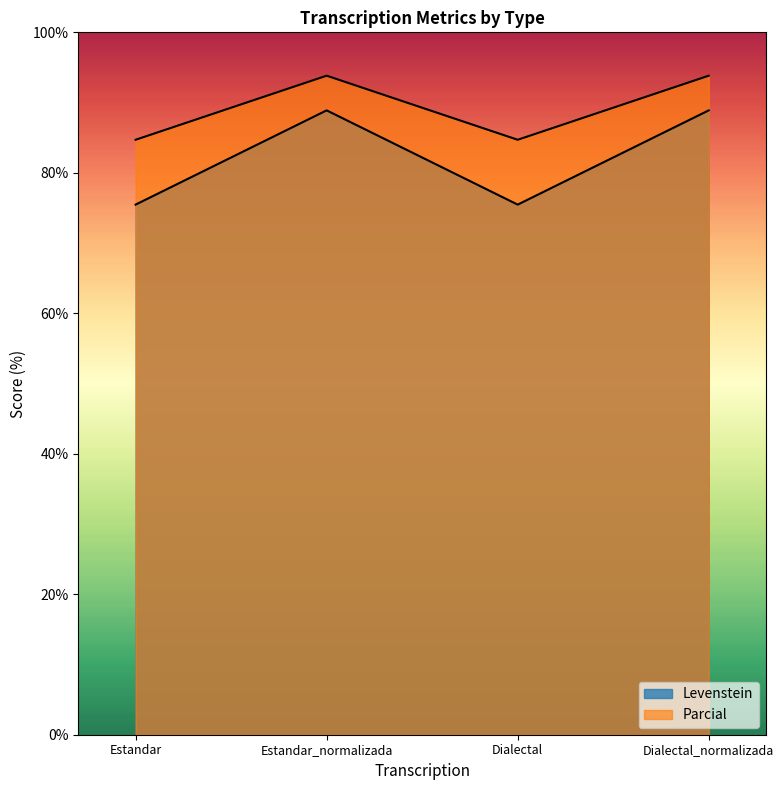

At which category is the sum across all series the highest?

Estandar_normalizada